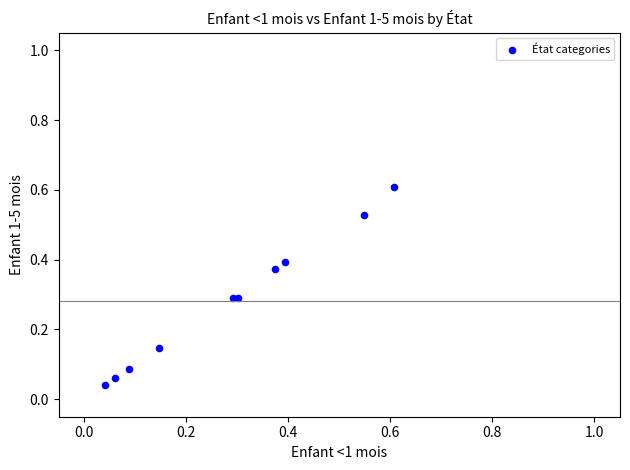

What is the average Y value?

0.3